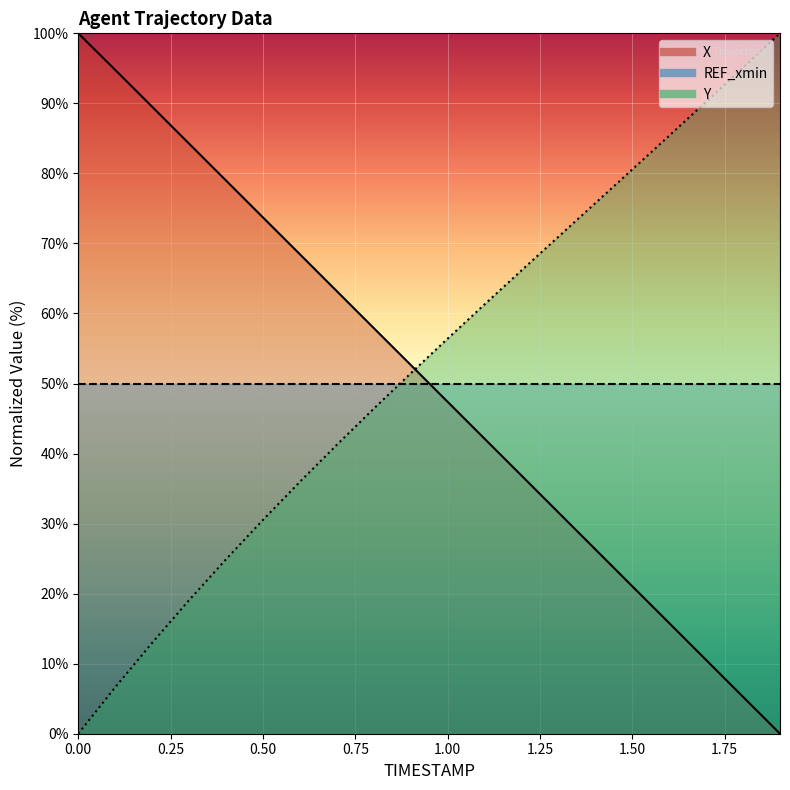

What position from the right is 1.6?

4